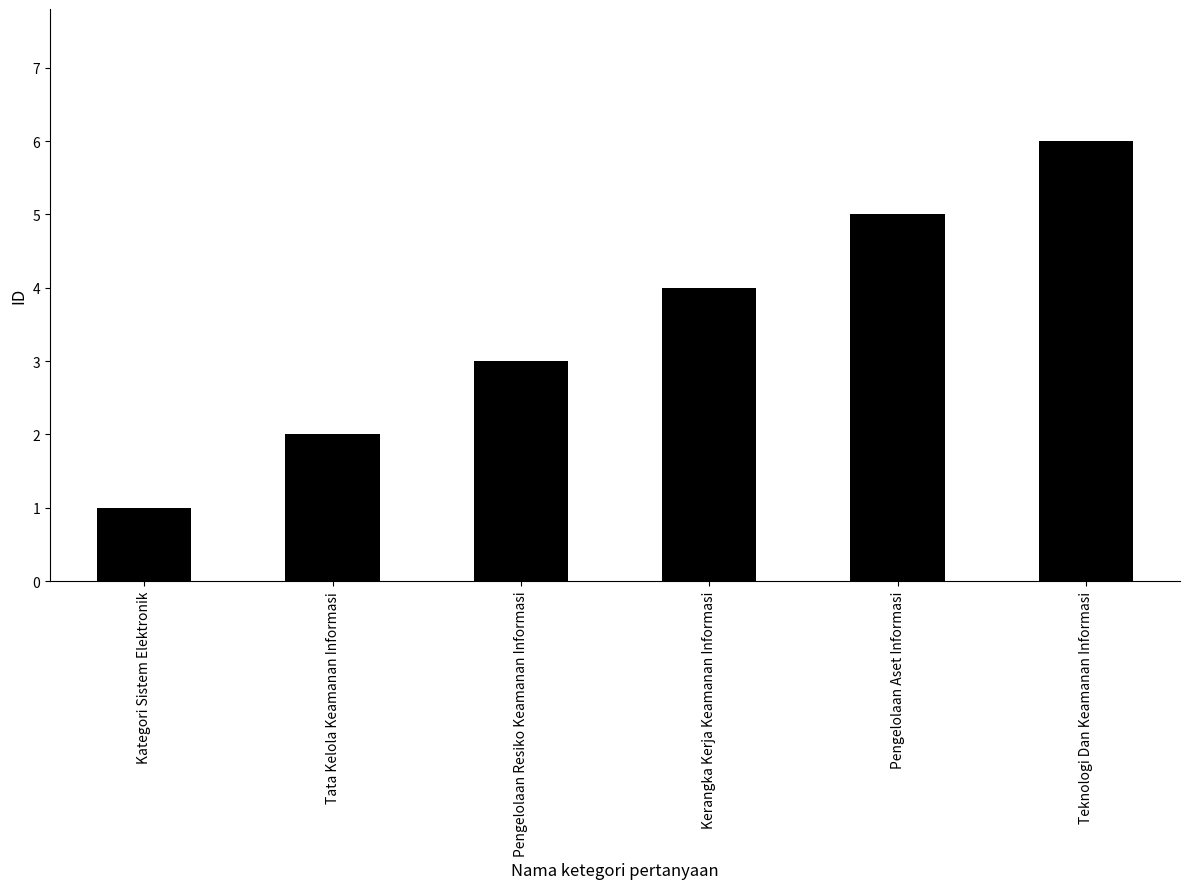

Rank the categories by value from highest to lowest.

Teknologi Dan Keamanan Informasi, Pengelolaan Aset Informasi, Kerangka Kerja Keamanan Informasi, Pengelolaan Resiko Keamanan Informasi, Tata Kelola Keamanan Informasi, Kategori Sistem Elektronik